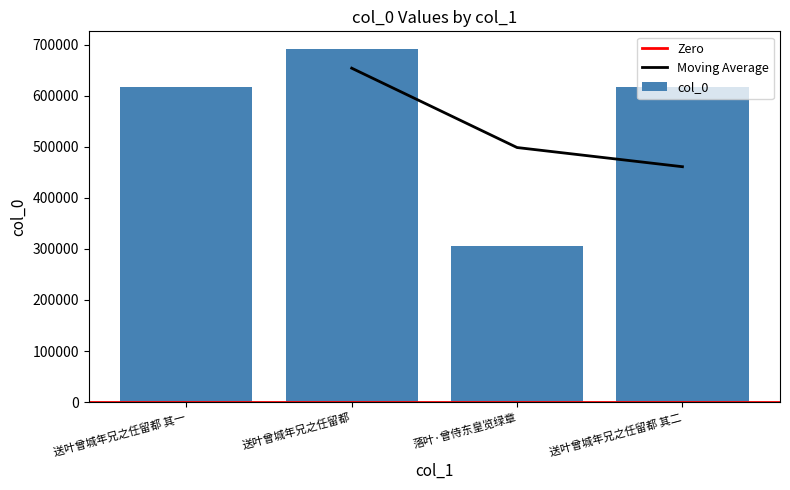

Does the chart contain stacked bars?

No